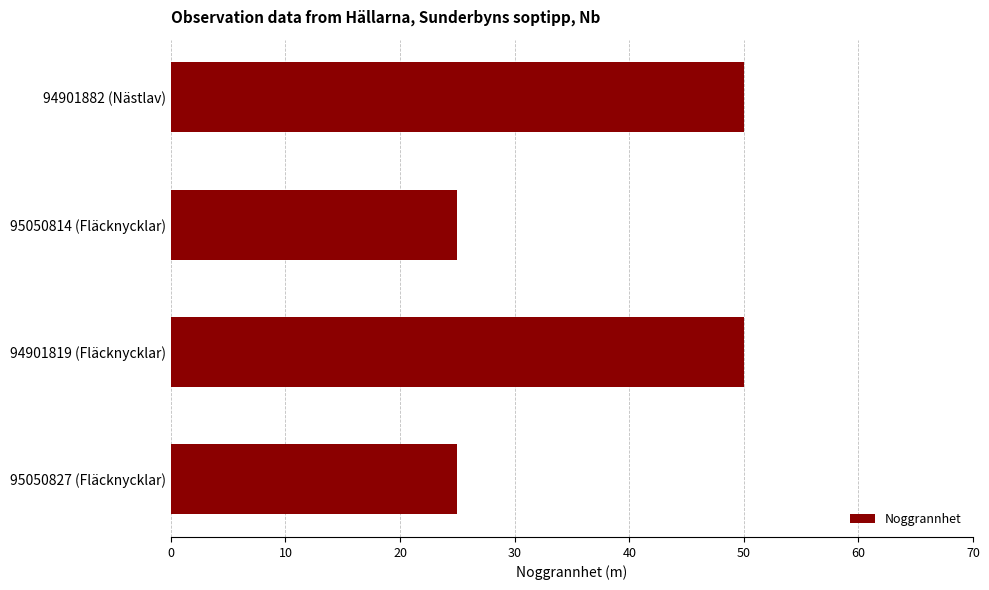

Approximately how many times larger is the value at 94901882 (Nästlav) compared to 95050814 (Fläcknycklar)?

2.0